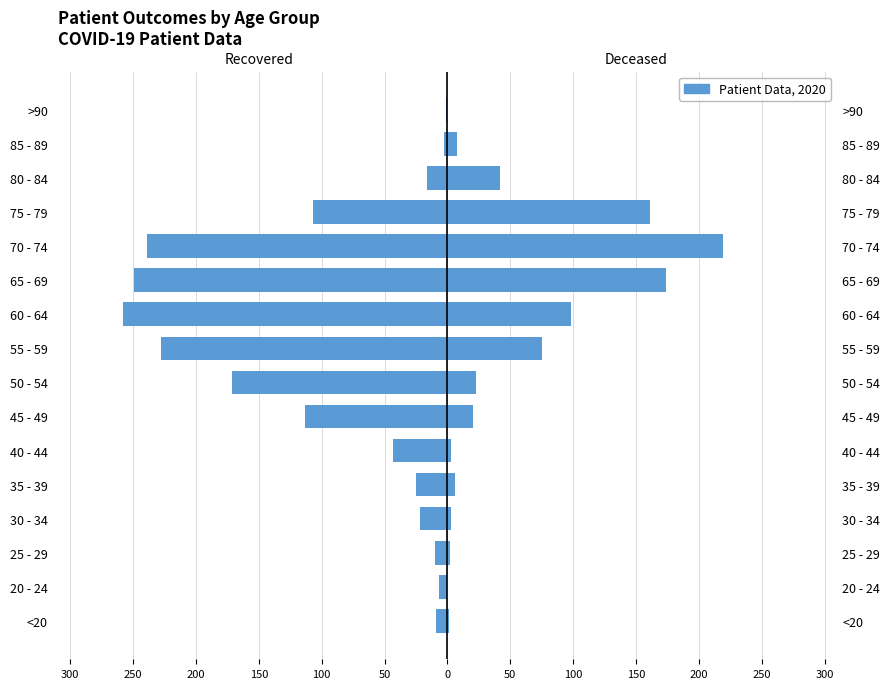

Reading left to right, extract all data points from this chart.

recovered_patients: -9	-7	-10	-22	-25	-43	-113	-171	-228	-258	-249	-239	-107	-16	-3	-1
deceased_patients: 1	0	2	3	6	3	20	23	75	98	174	219	161	42	8	0